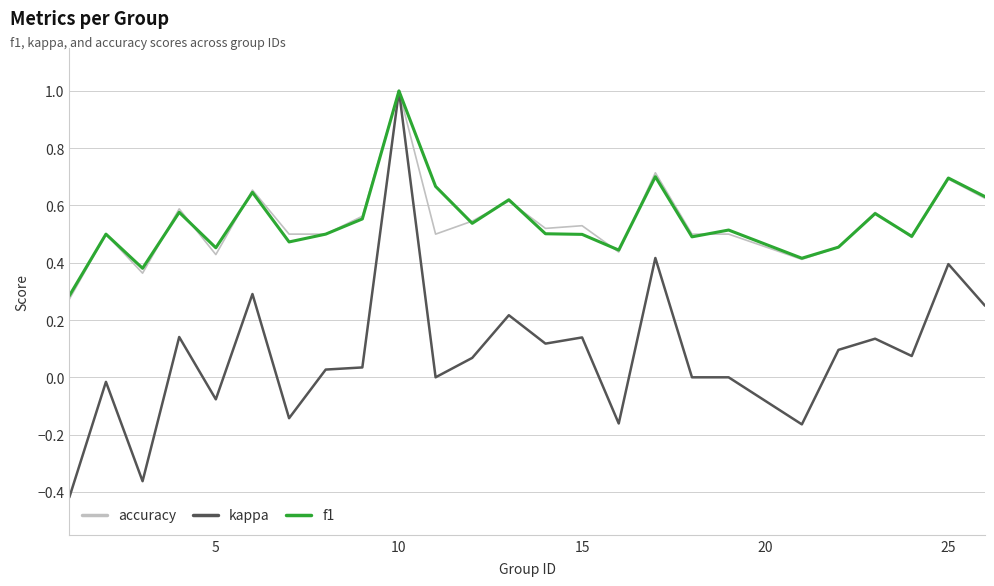

Which series has the widest spread of values?

kappa